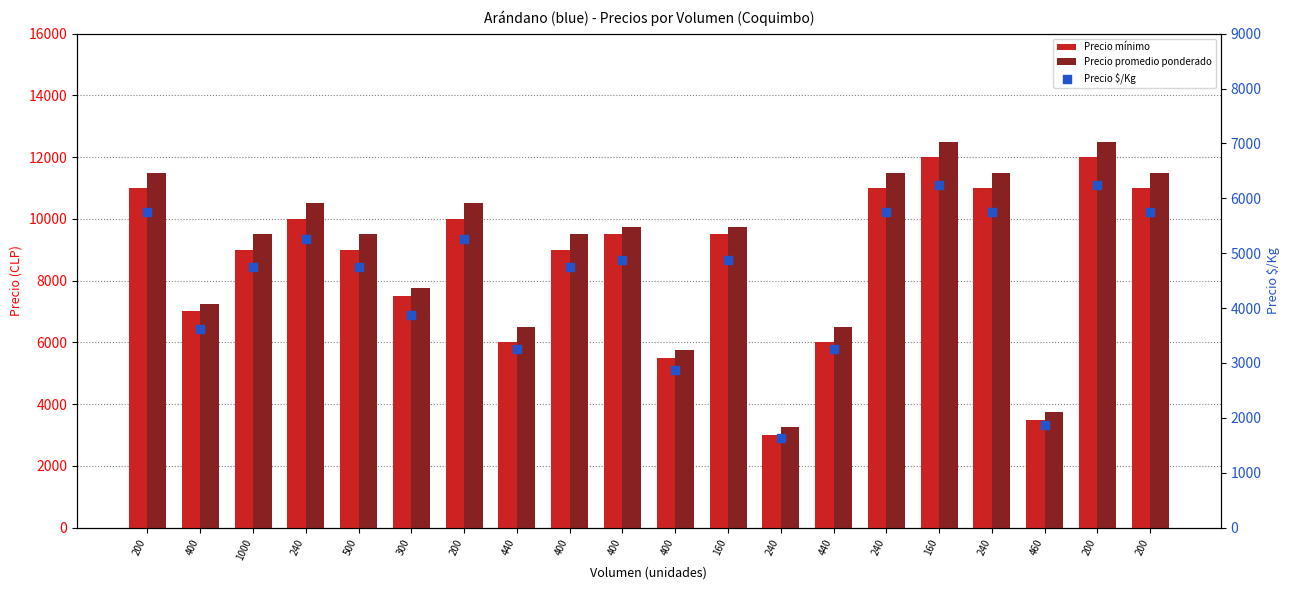

Which series has the largest total across all categories?

Precio promedio ponderado